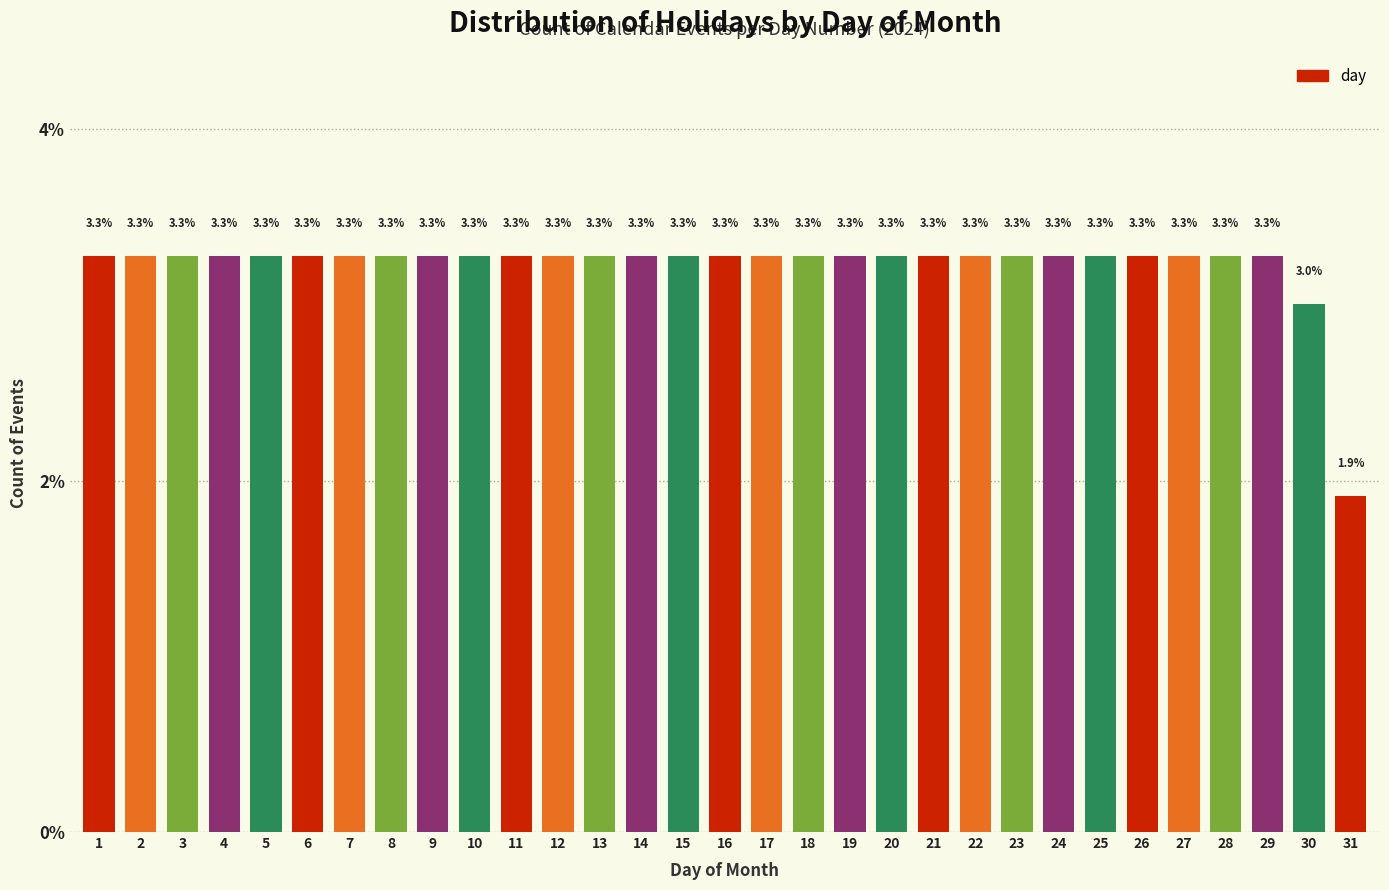

Reading right to left, list all the values displayed in this chart.

1.9	3.0	3.3	3.3	3.3	3.3	3.3	3.3	3.3	3.3	3.3	3.3	3.3	3.3	3.3	3.3	3.3	3.3	3.3	3.3	3.3	3.3	3.3	3.3	3.3	3.3	3.3	3.3	3.3	3.3	3.3